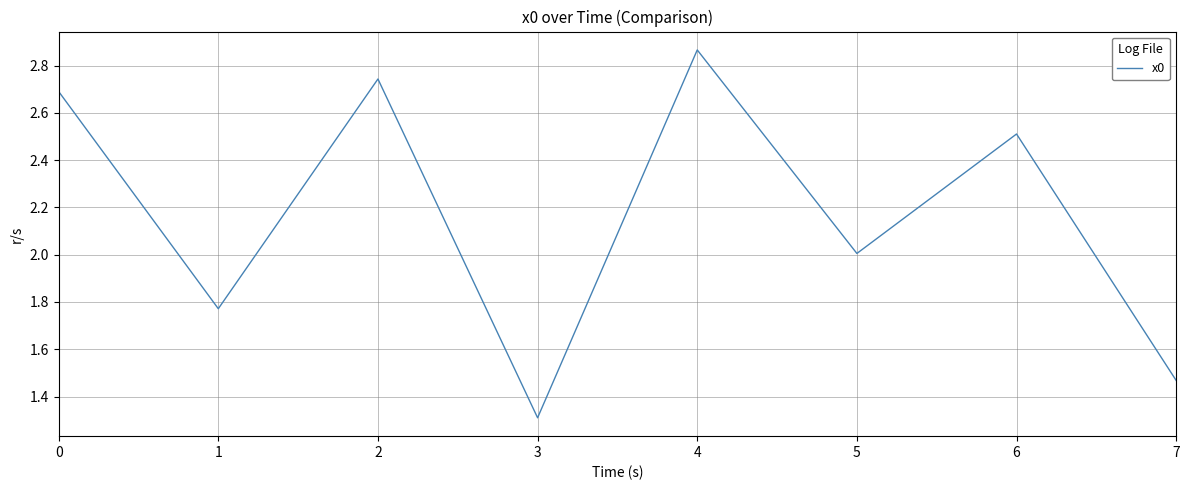

How many lines are shown in the chart?

1